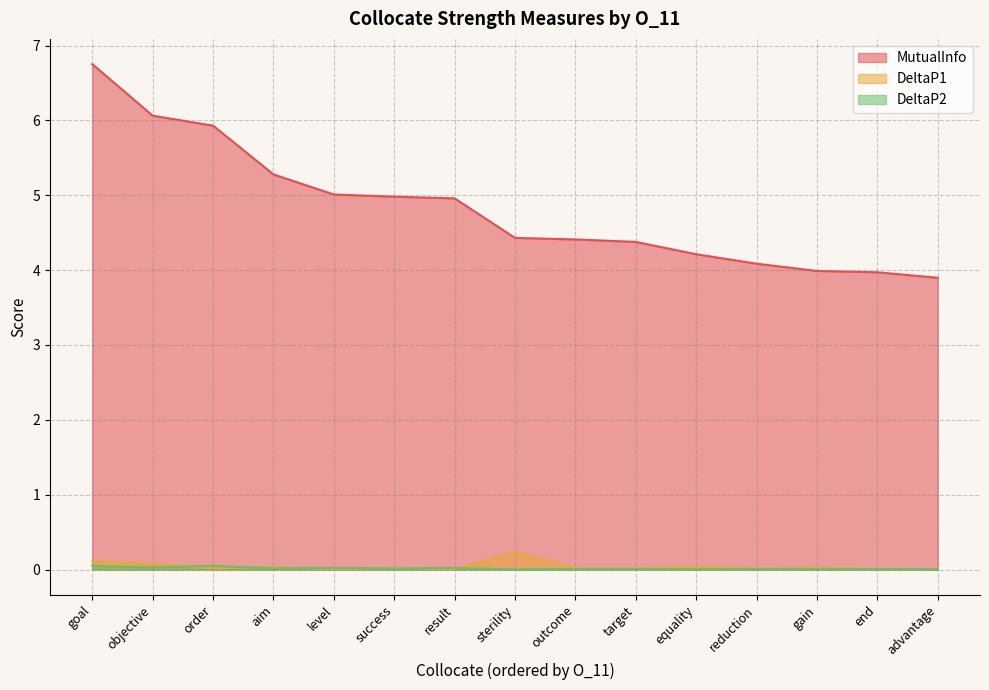

How many intersections are there between DeltaP2 and DeltaP1?

6